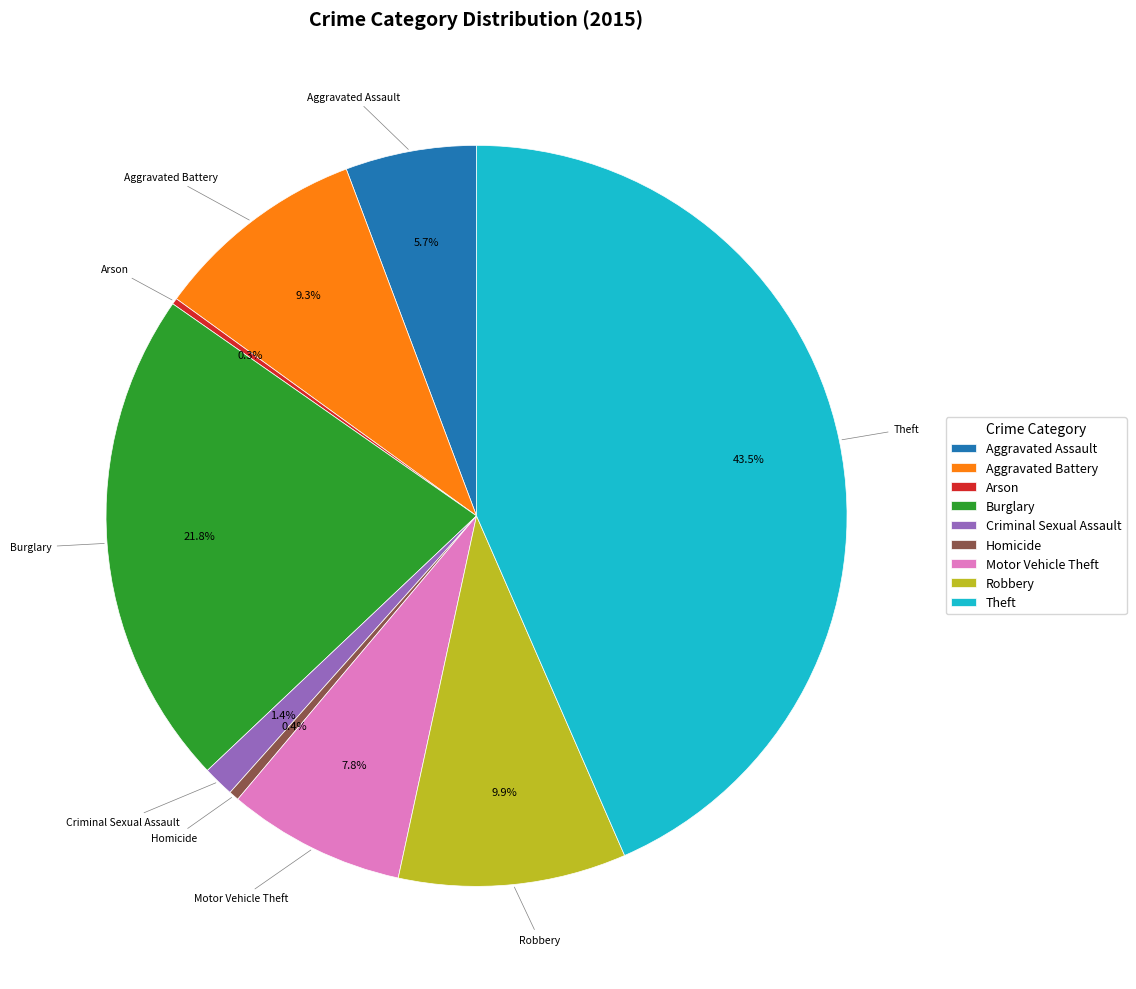

How much of the chart is everything except Criminal Sexual Assault?

98.6%